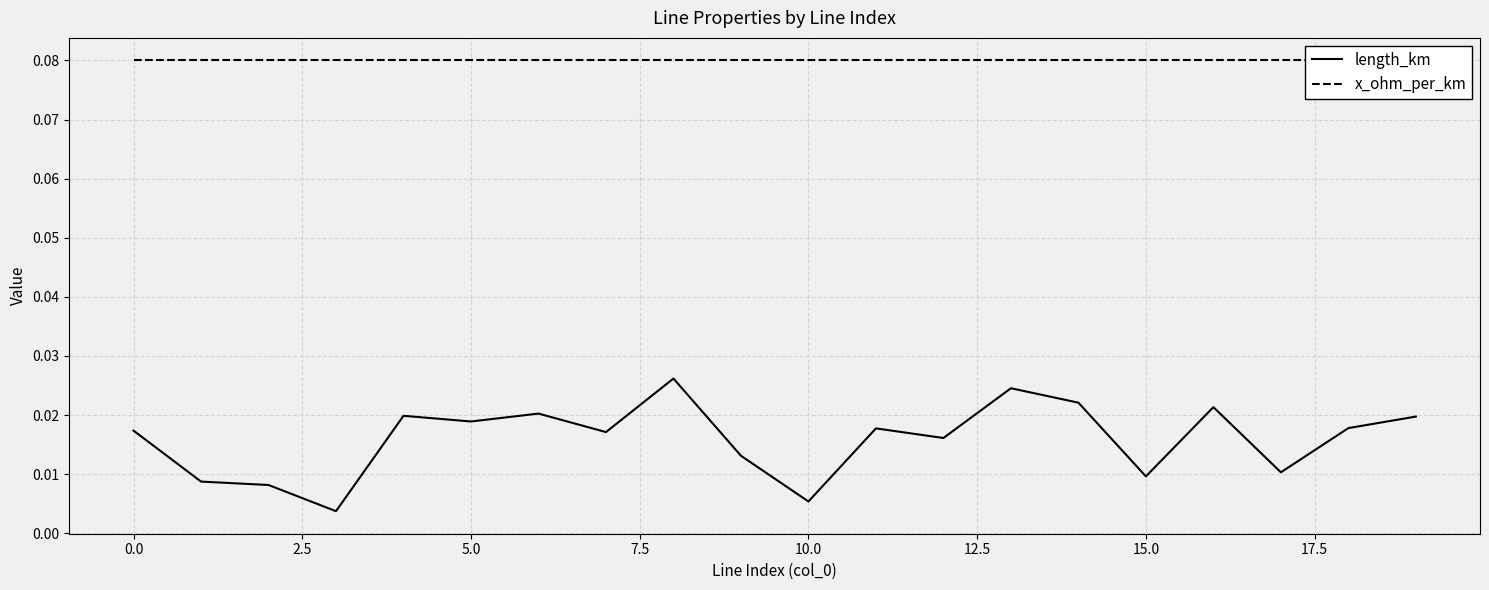

What is the label of the 18th point from the left?

17